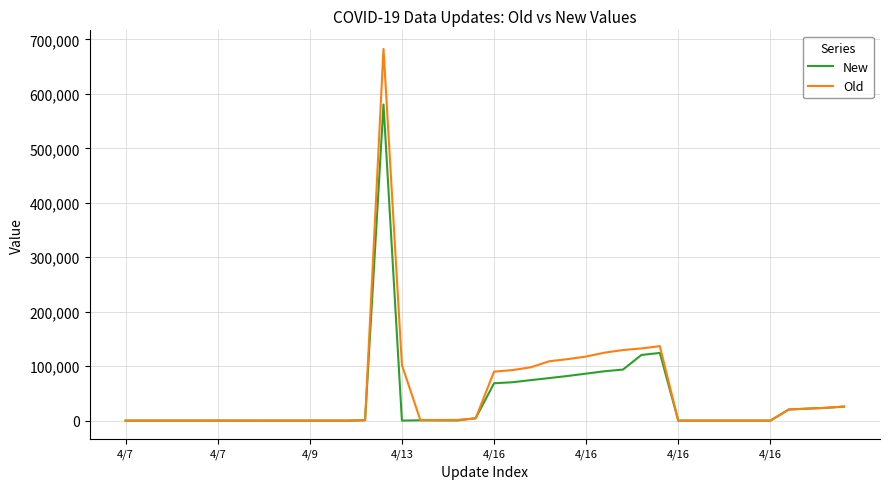

What is the difference between the maximum and minimum values in the New series?

580617